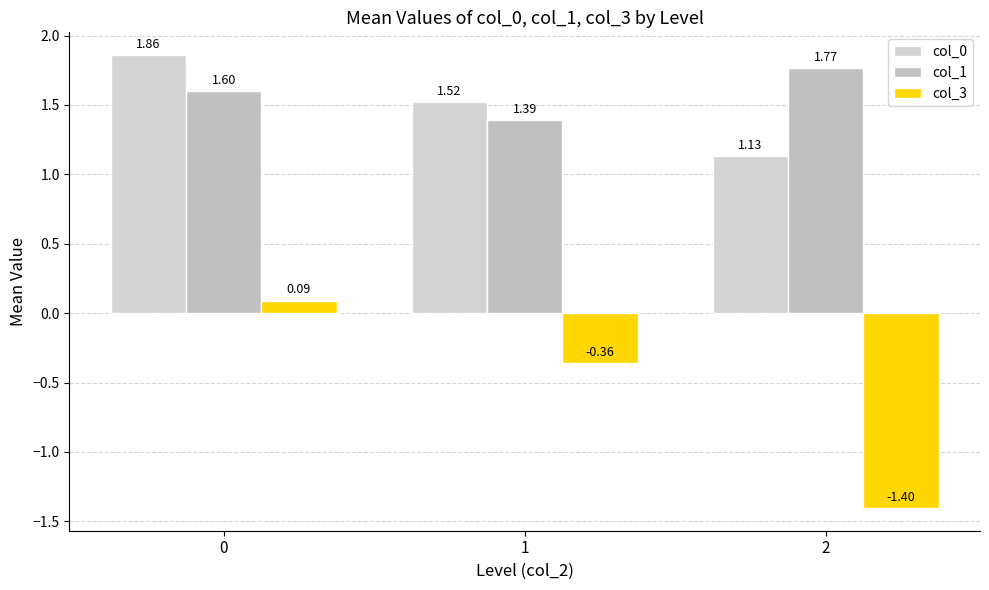

What is the difference between the col_0 values at 1 and 2?

0.4